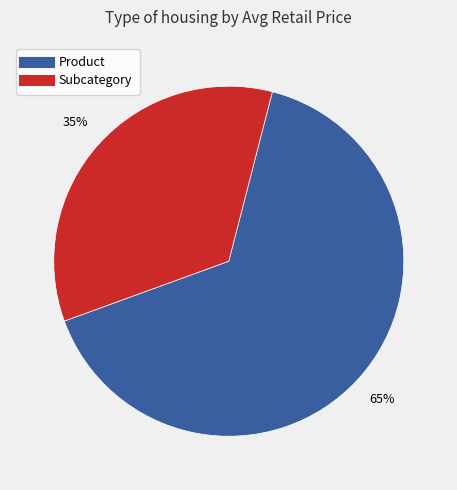

How many slices are in this pie chart?

2